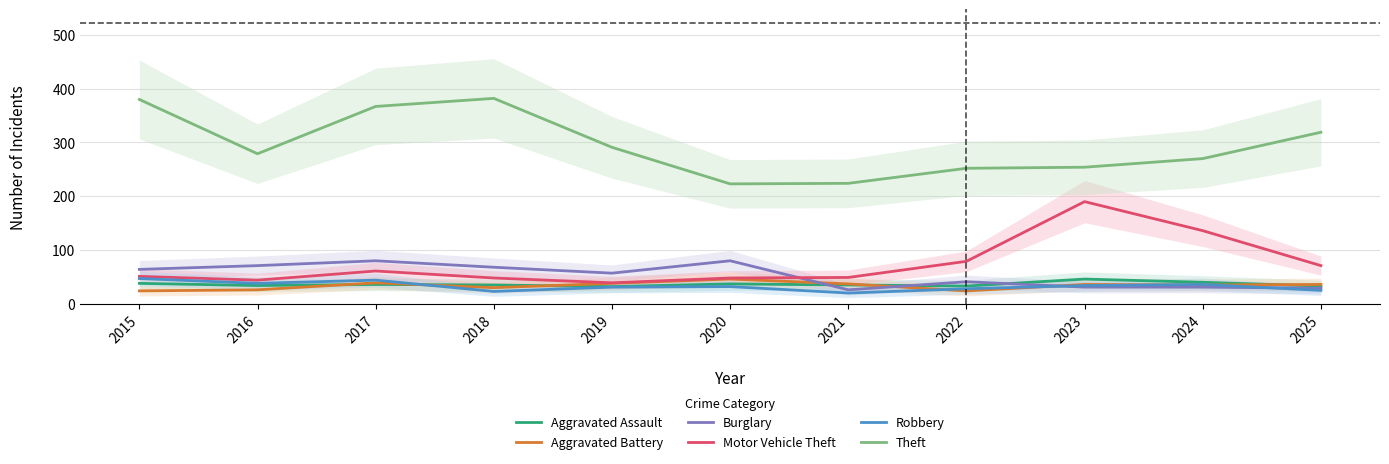

Is it true that Burglary equals 12 at 2025?

False